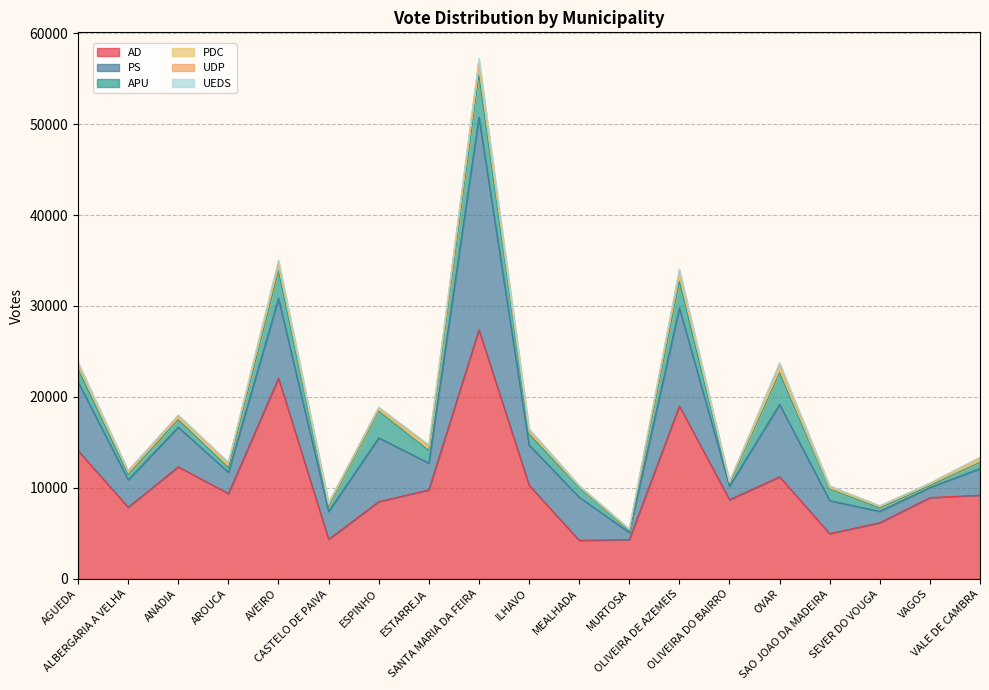

How many lines are shown in the chart?

6